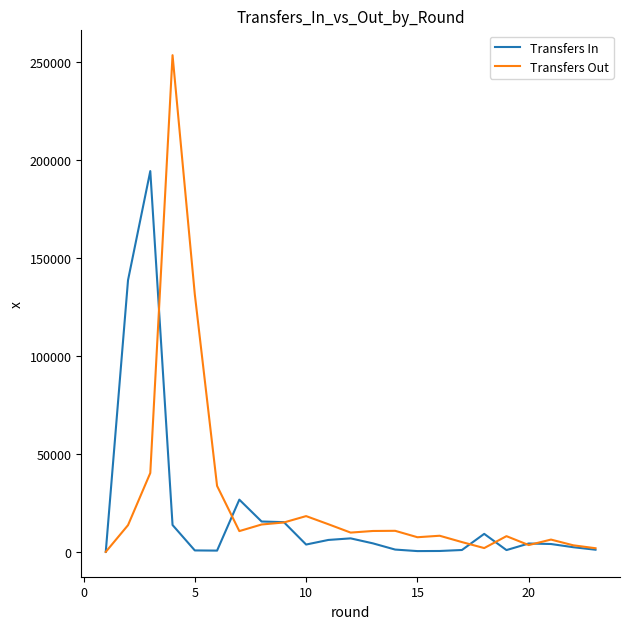

What is the highest value of the Transfers In series?

194149